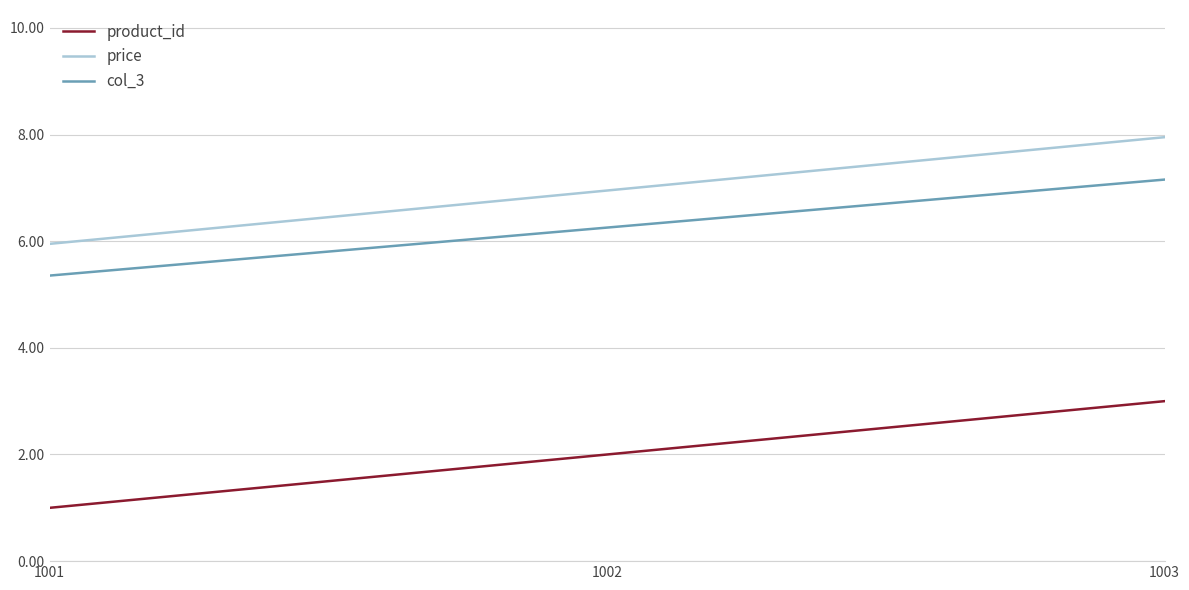

Which series has the largest total across all categories?

price